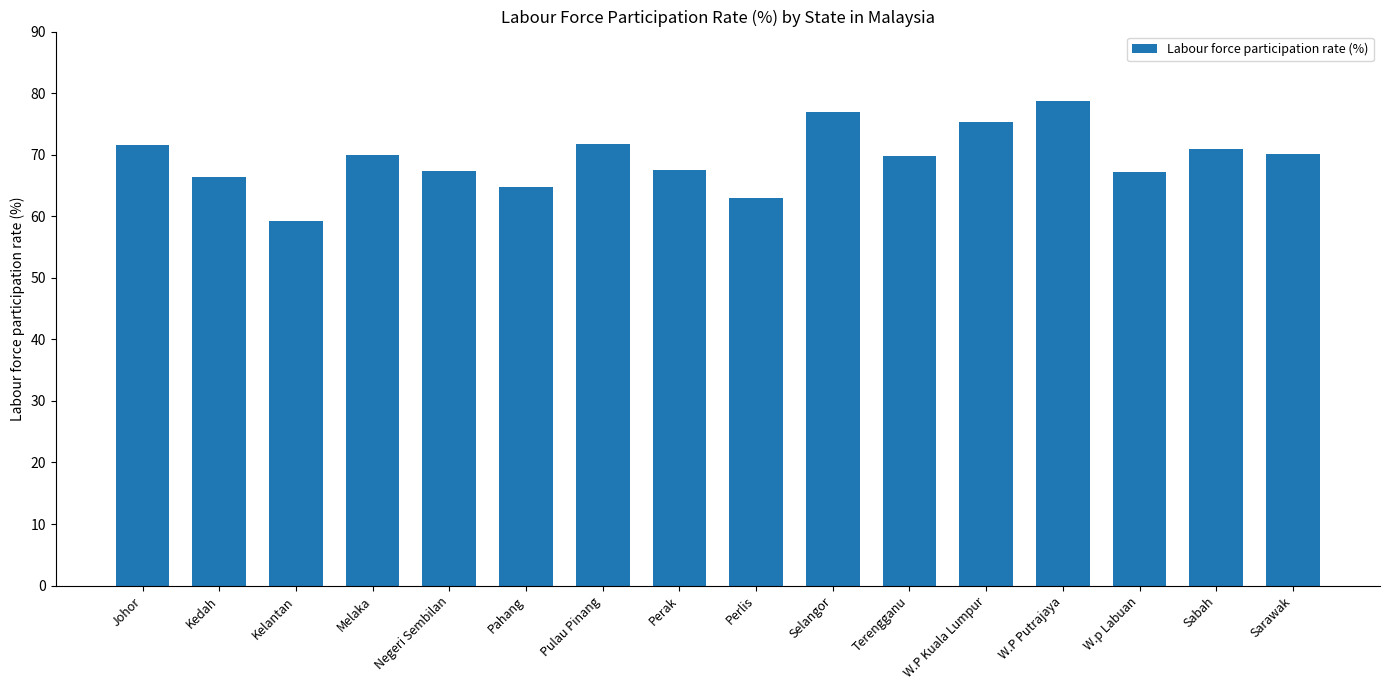

What position from the right is Selangor?

7